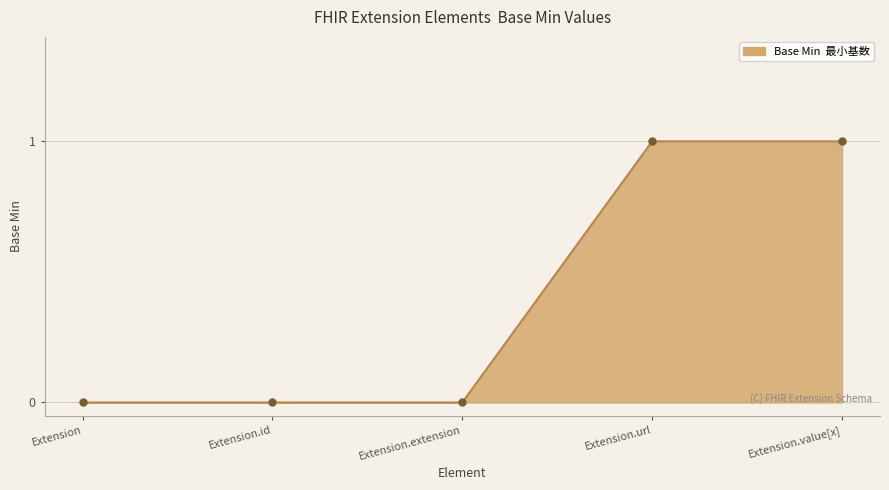

What position from the right is Extension.url?

2